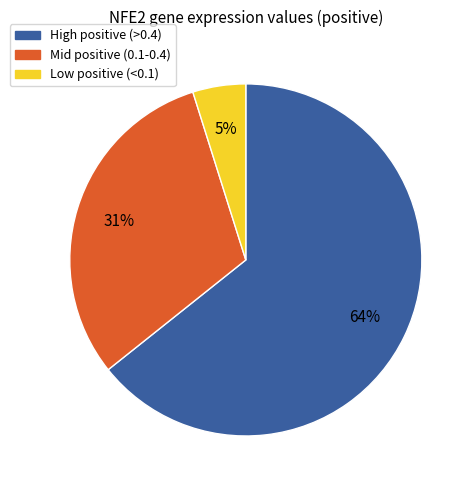

To the nearest percent, what is the average slice percentage?

33%